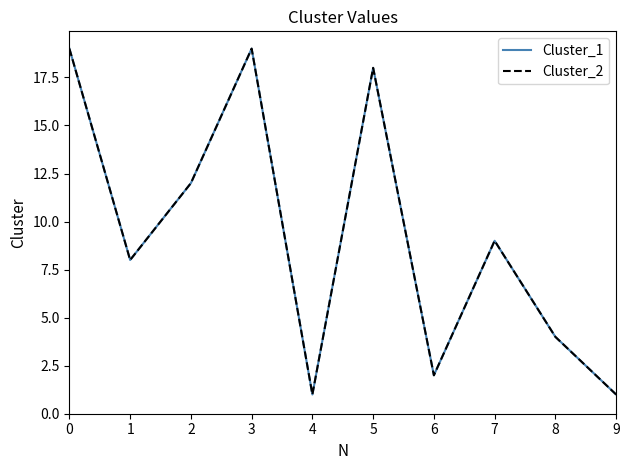

The Cluster_1 series shows 1 at 9. True or false?

True